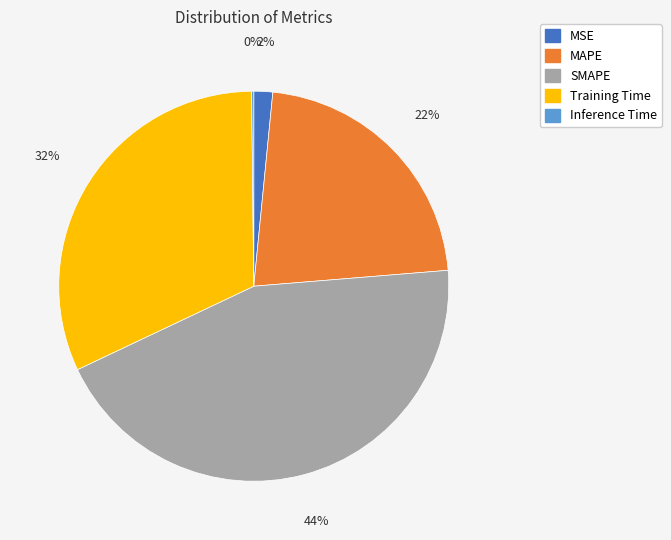

Which has a higher value, MSE or Training Time?

Training Time